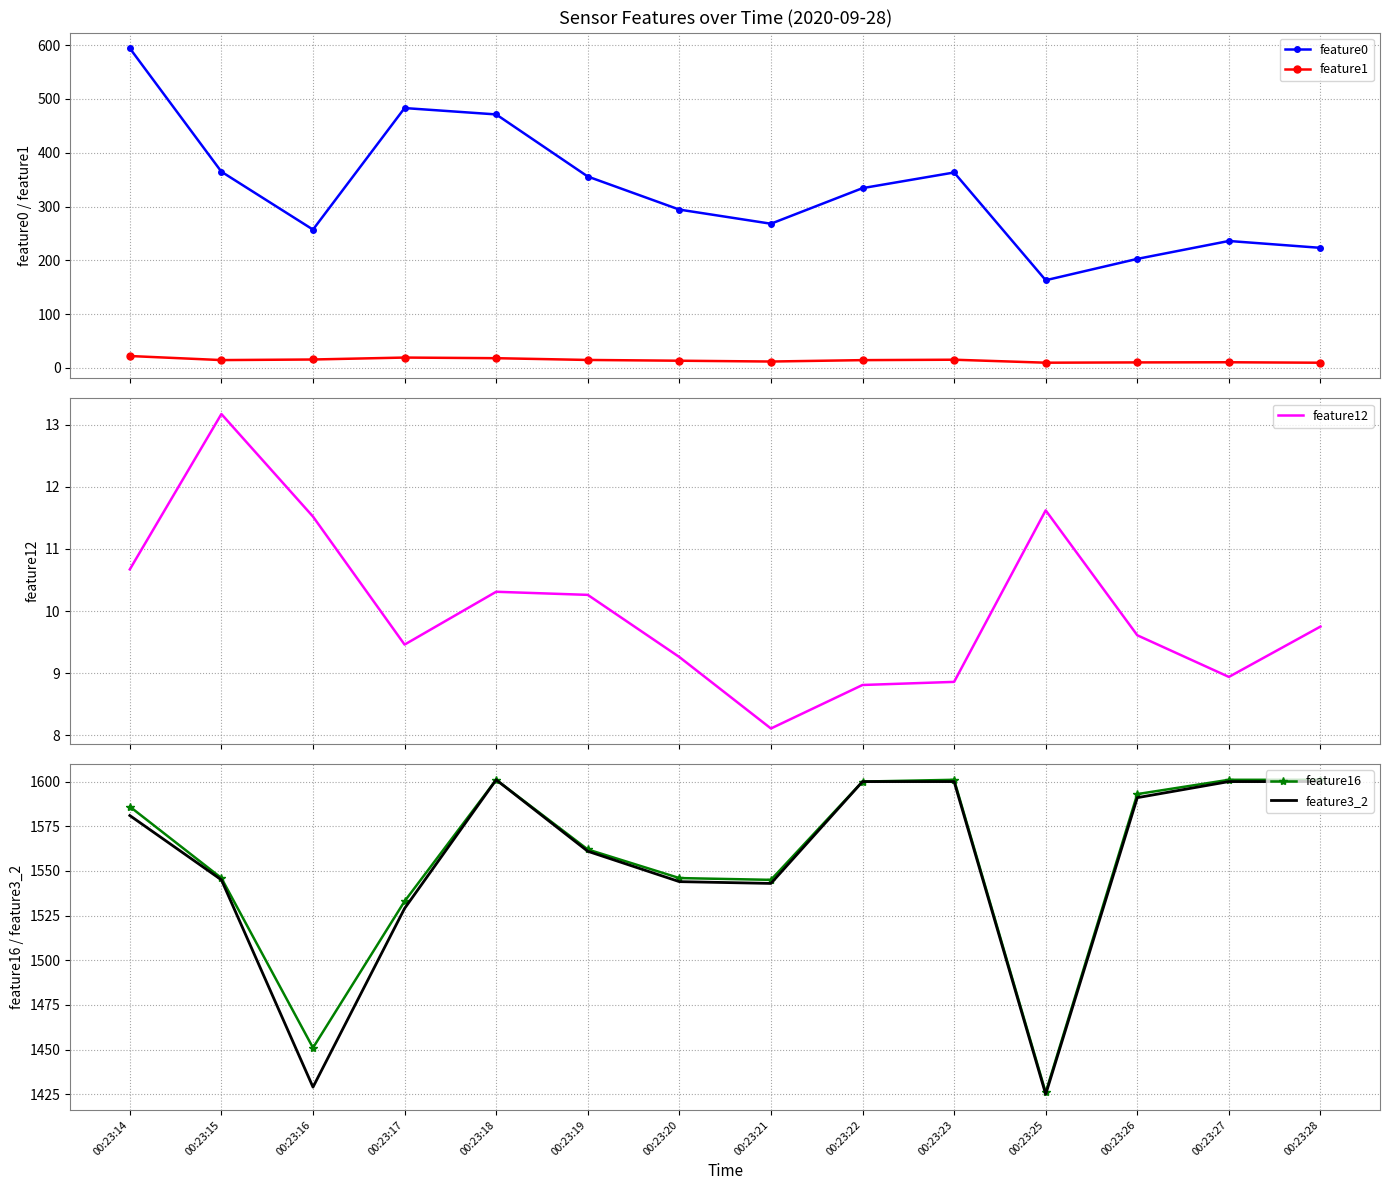

What is the difference between the highest and lowest values at 00:23:22?

1591.2